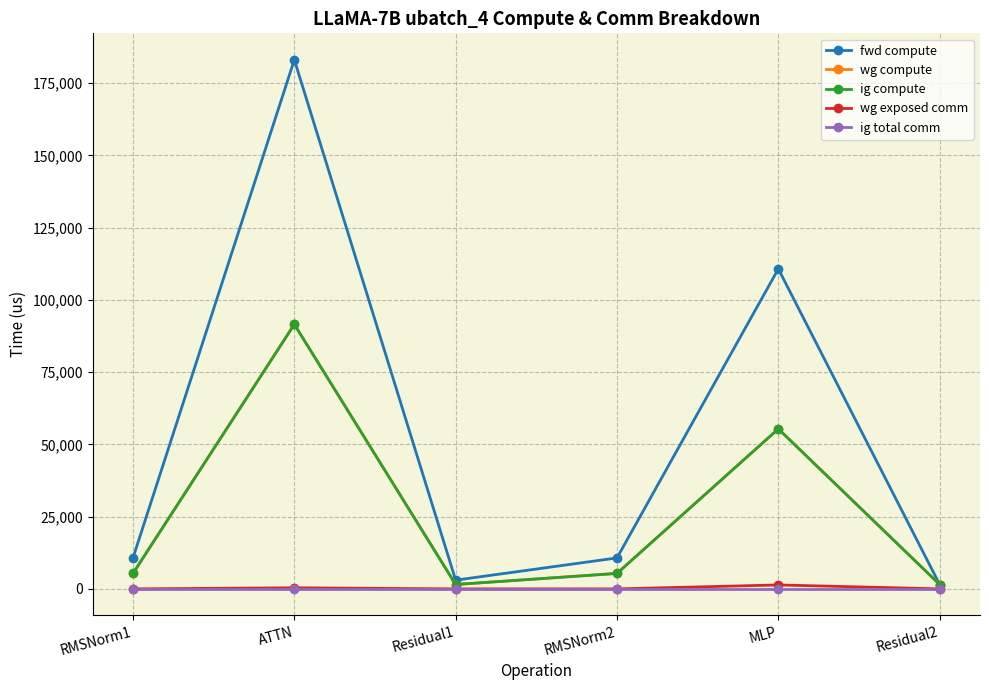

True or false: wg exposed comm has a value of 2060.9 at MLP.

False